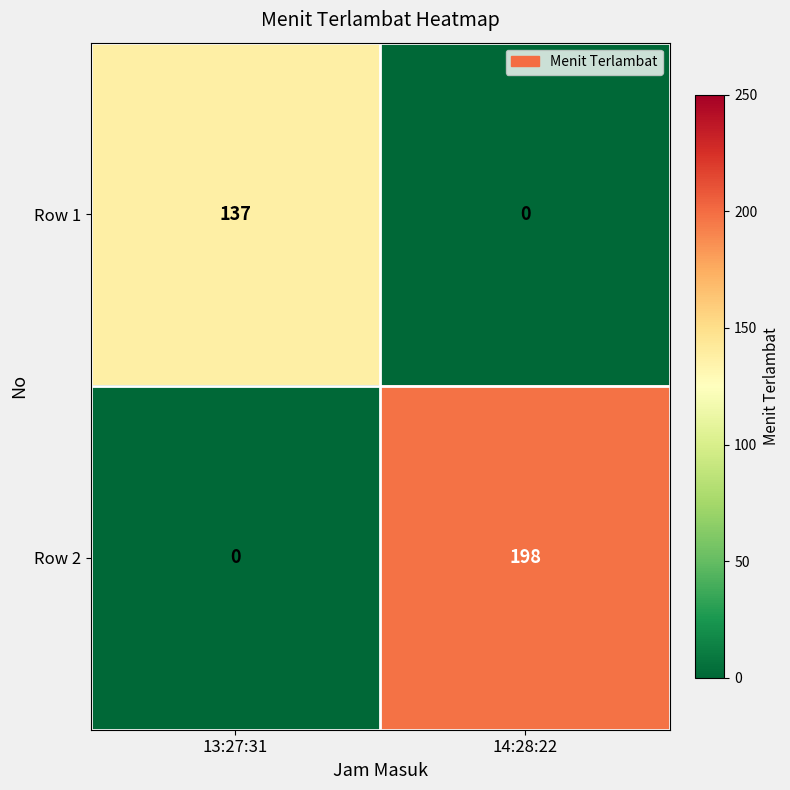

Between 13:27:31 and 14:28:22, which series saw the biggest shift?

Row 2